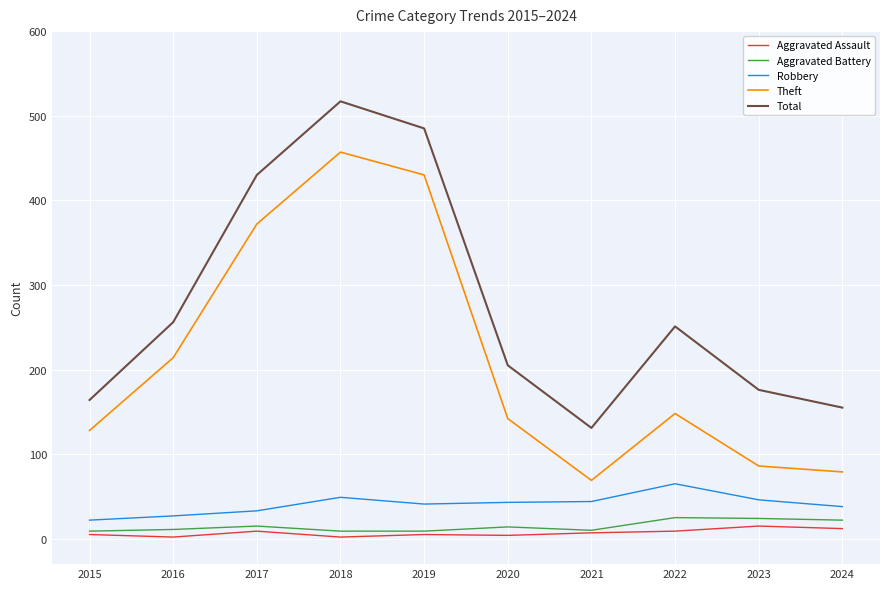

What is the difference between the highest and lowest values at 2023?

161